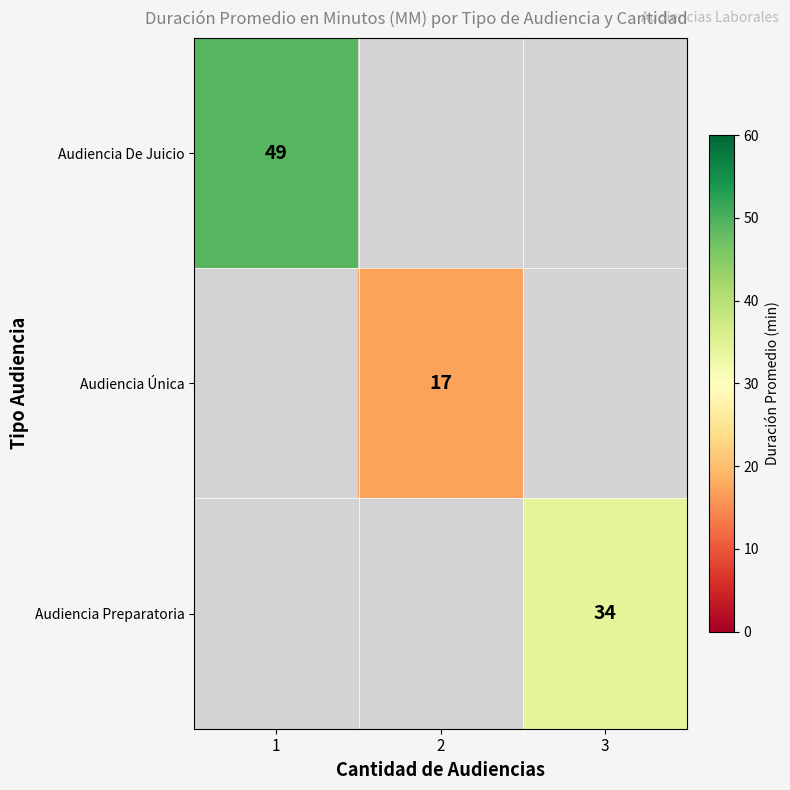

Is it true that Audiencia Única equals 25 at 2?

False